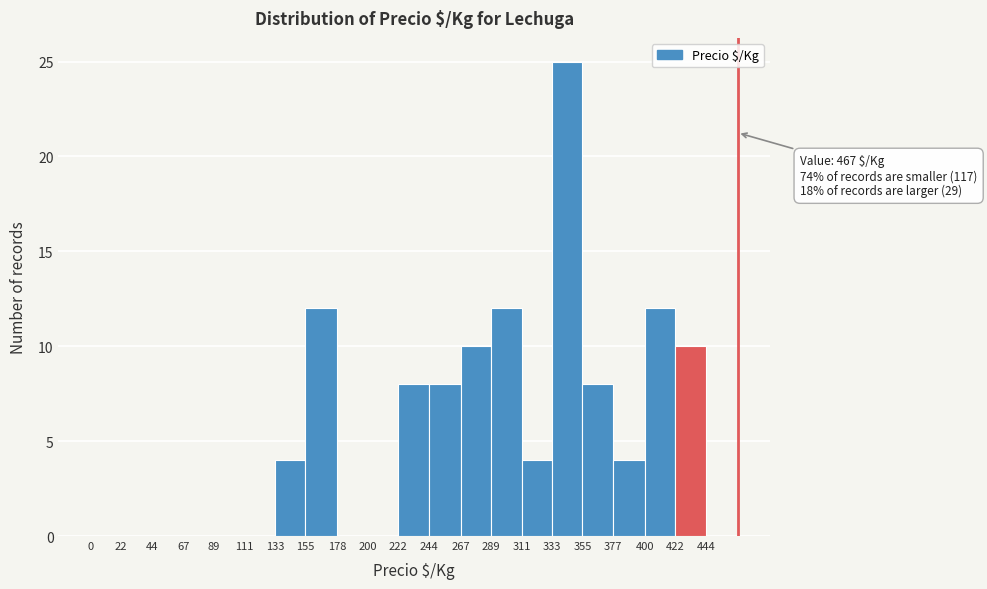

Over which range of the x-axis is the bar tallest?

333 to 355